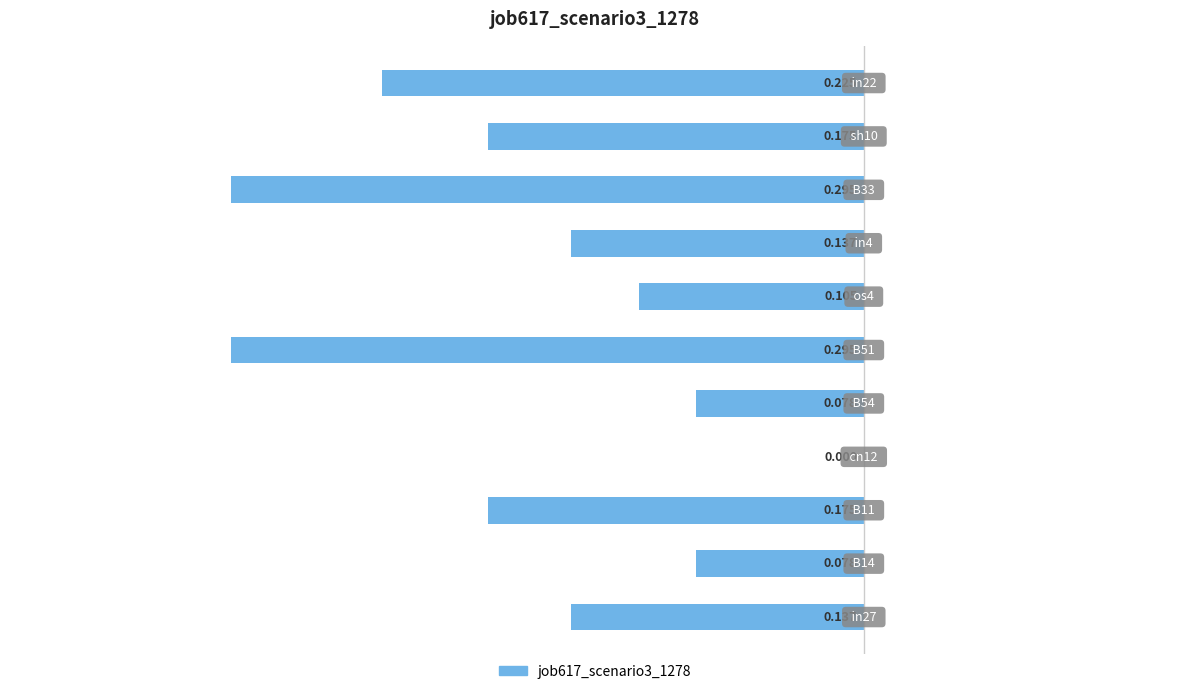

What is the average value?

-0.2